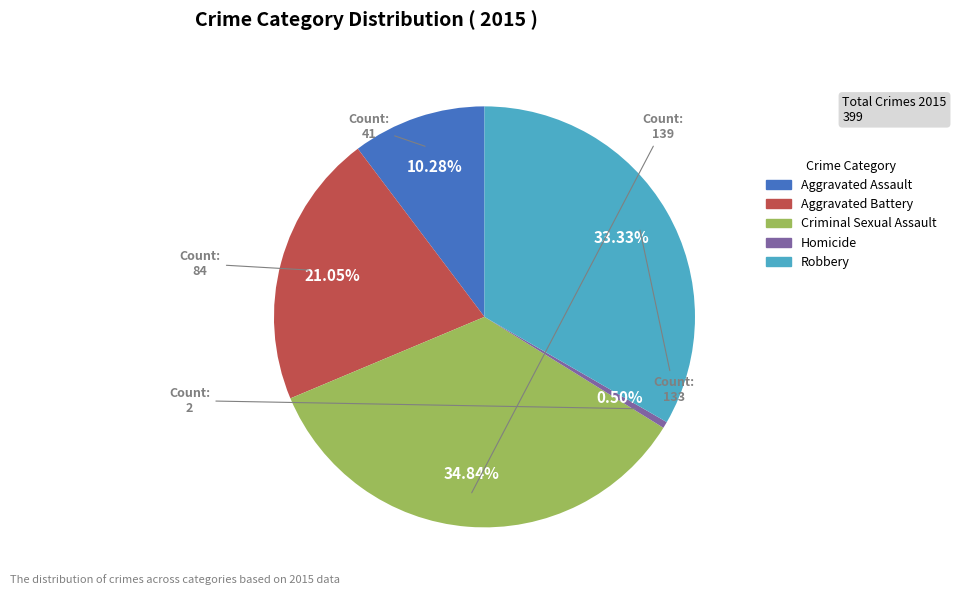

How many segments does this pie chart have?

5